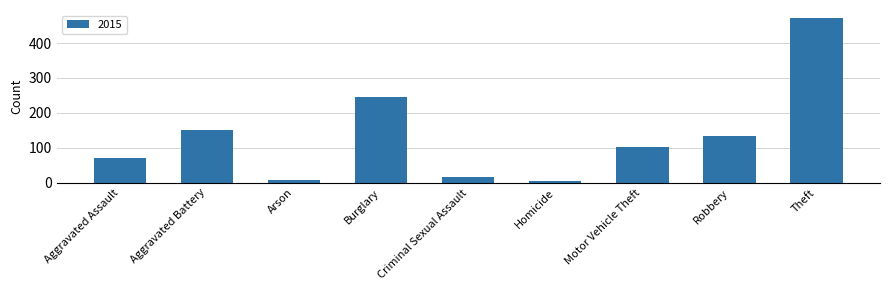

How many values are below 102?

4